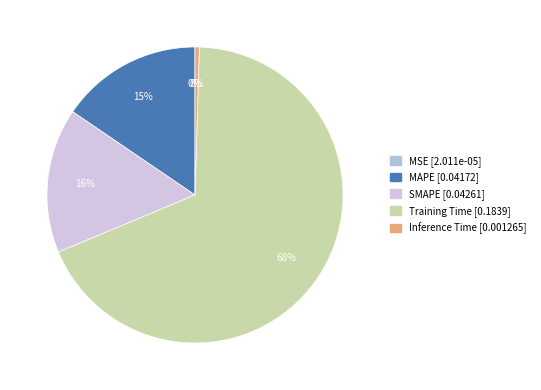

True or false: MSE accounts for 13% of the total.

False